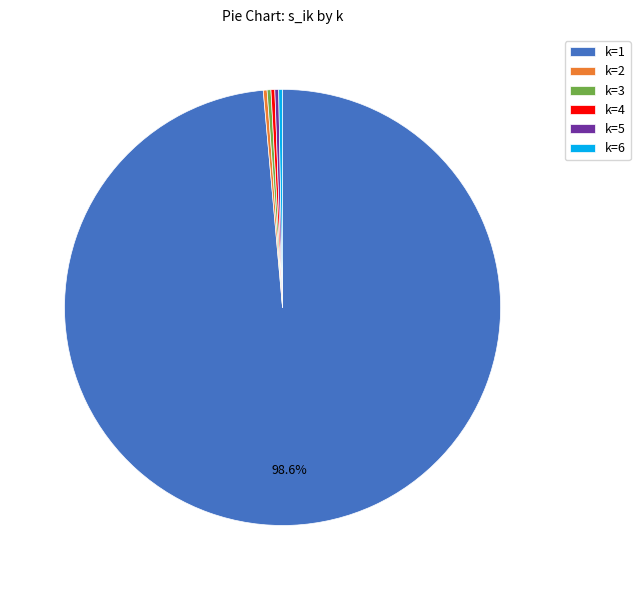

Is there any slice that represents more than half of the pie?

Yes